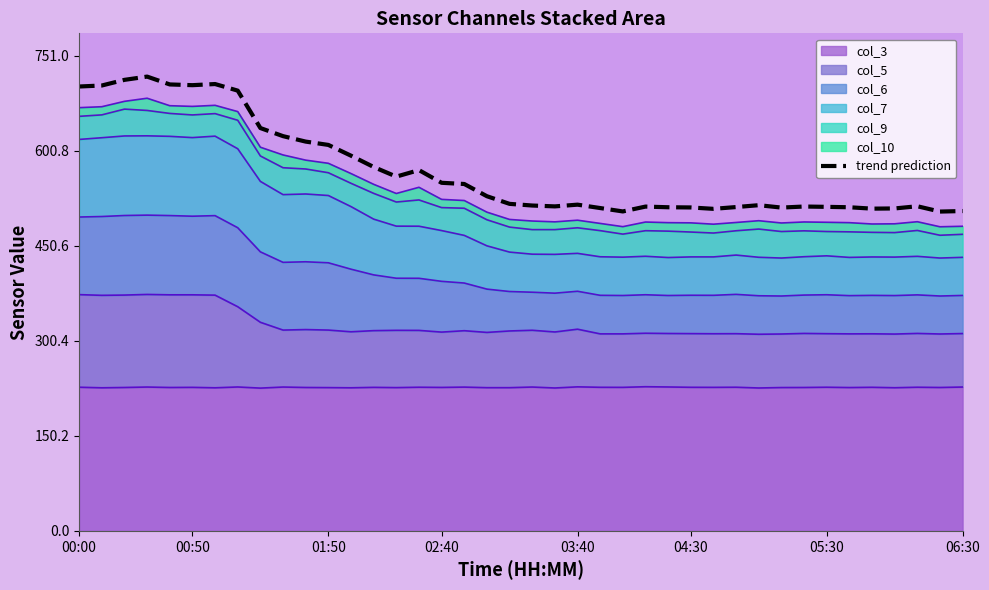

What is the average value?

569.7